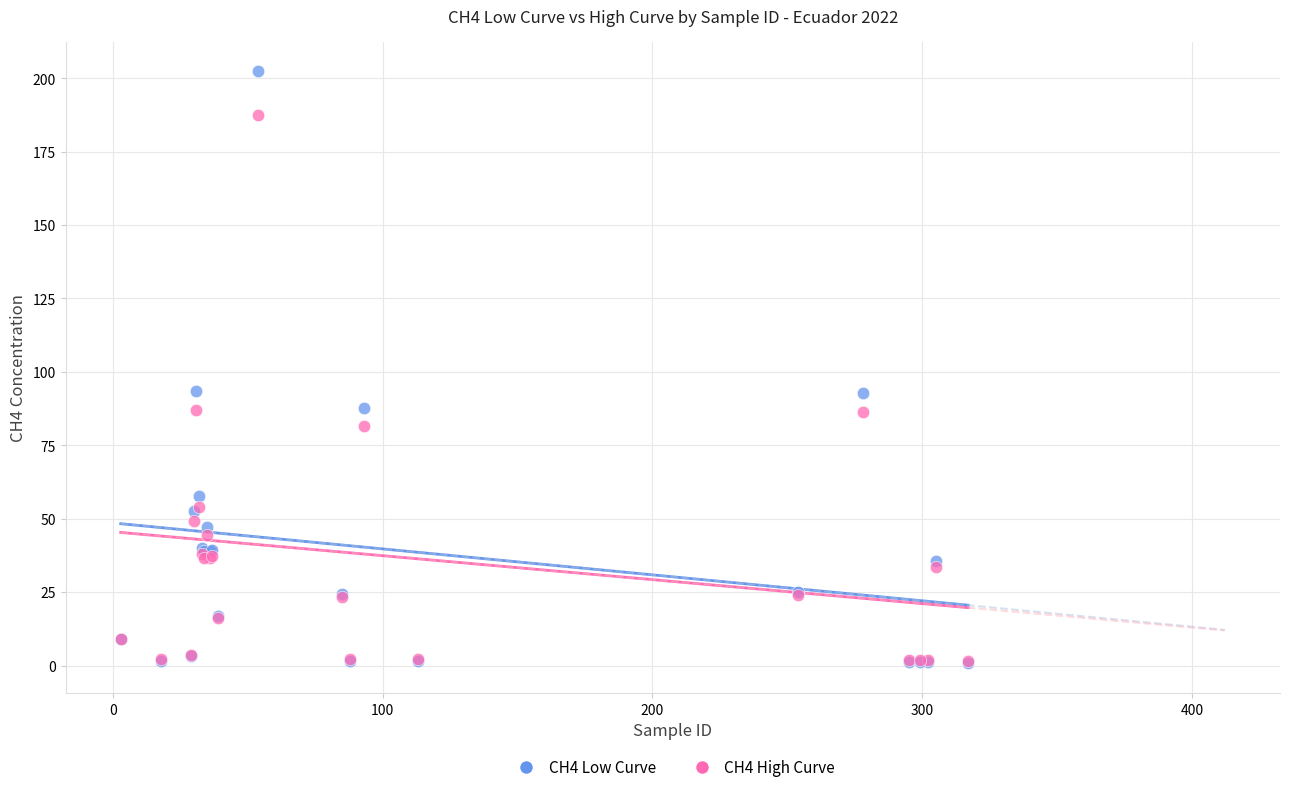

What are all the series names shown in the legend?

CH4 Low Curve, CH4 High Curve